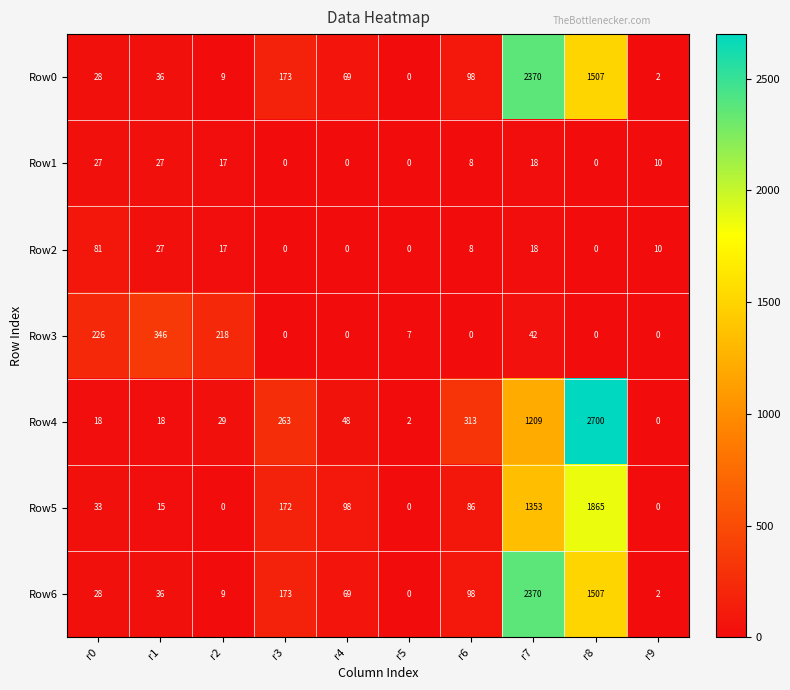

What is the maximum value shown in the chart?

2700